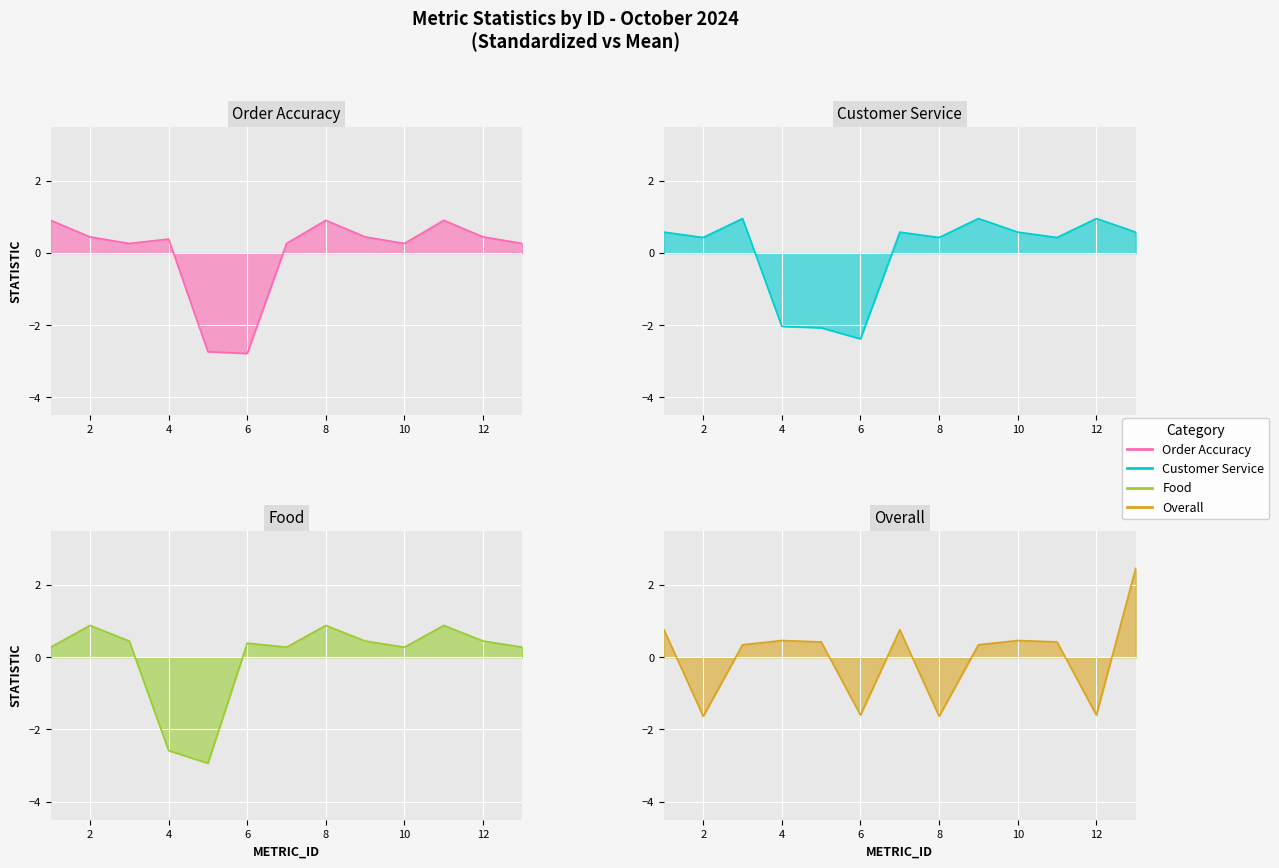

How many data points in Food line are less than 0?

2